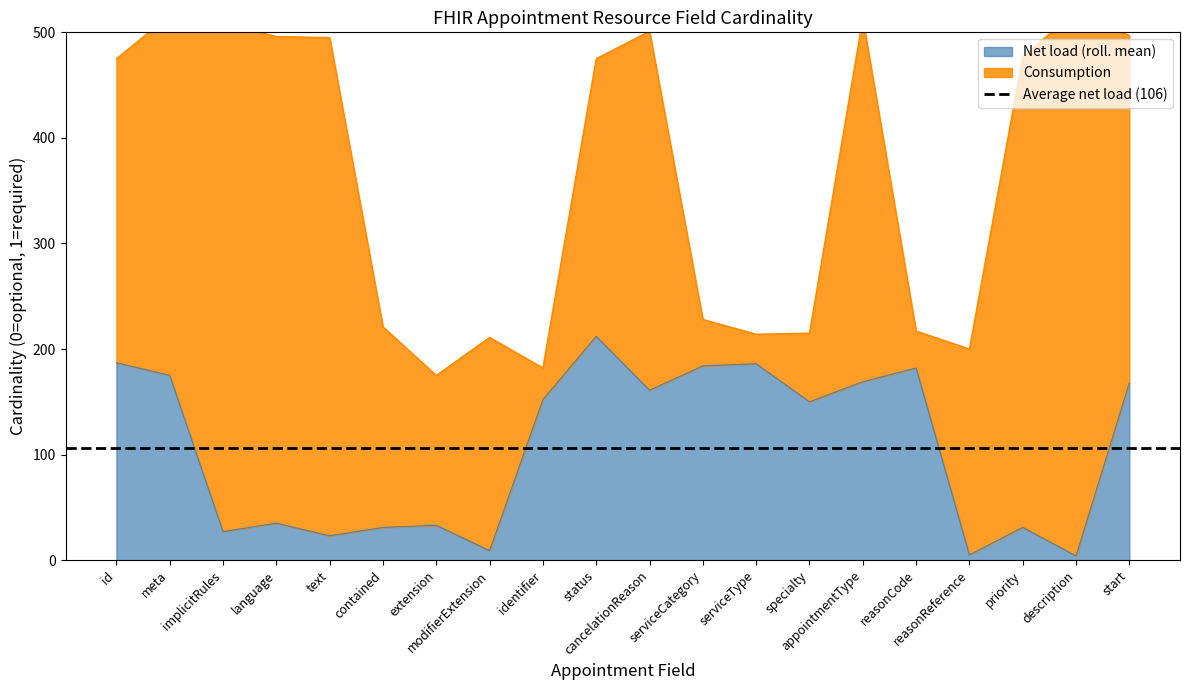

What is the ratio of the value at start to the value at language?

1.0